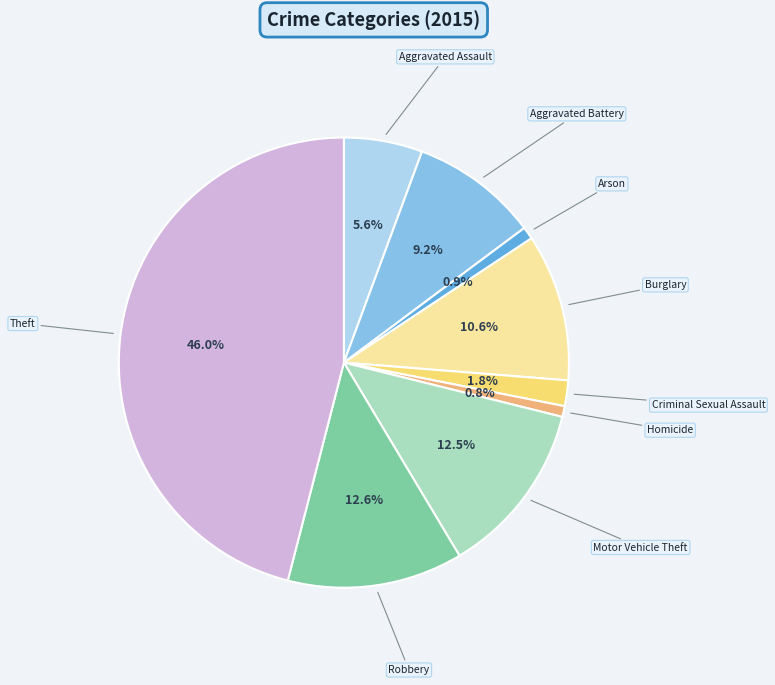

Is there a majority slice in this chart?

No